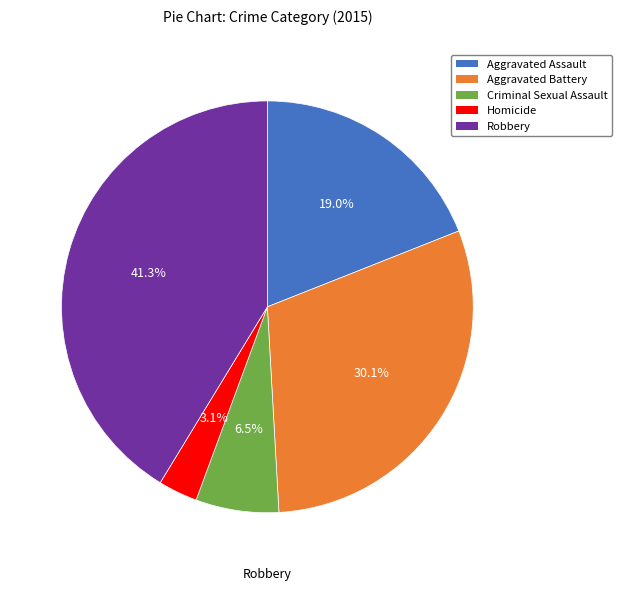

Rank the categories by value from highest to lowest.

Robbery, Aggravated Battery, Aggravated Assault, Criminal Sexual Assault, Homicide